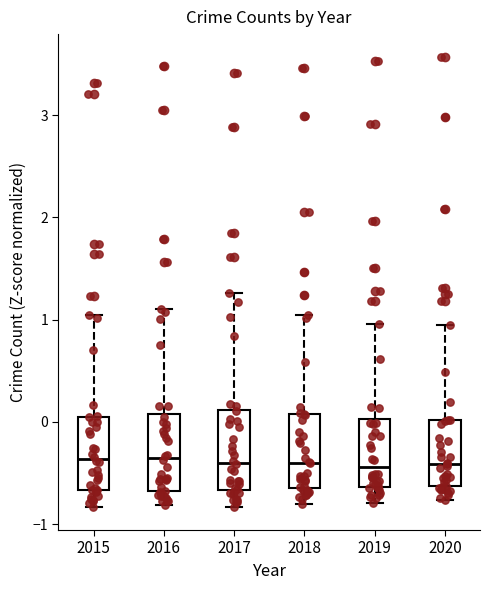

Reading left to right, transcribe this box plot: for each box, give where its median line is, the range the box spans, and where its two whiskers end, as read against the y-axis. The values are not printed on the chart, so give them approximately, as read against the axis.

2015: median -0.4, box -0.7 to 0.1, whiskers -0.8 to 1.0
2016: median -0.4, box -0.7 to 0.1, whiskers -0.8 to 1.1
2017: median -0.4, box -0.7 to 0.1, whiskers -0.8 to 1.3
2018: median -0.4, box -0.6 to 0.1, whiskers -0.8 to 1.0
2019: median -0.4, box -0.6 to 0.0, whiskers -0.8 to 1.0
2020: median -0.4, box -0.6 to 0.0, whiskers -0.8 to 0.9